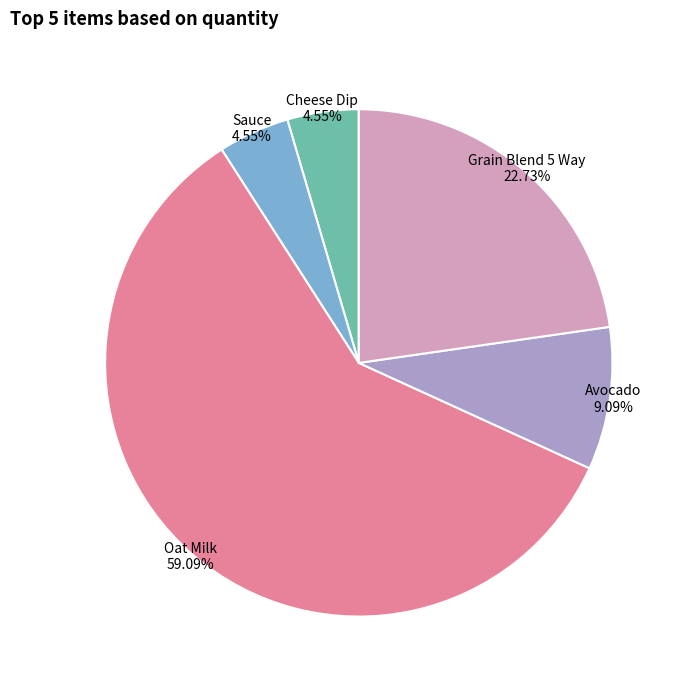

Is there a majority slice in this chart?

Yes